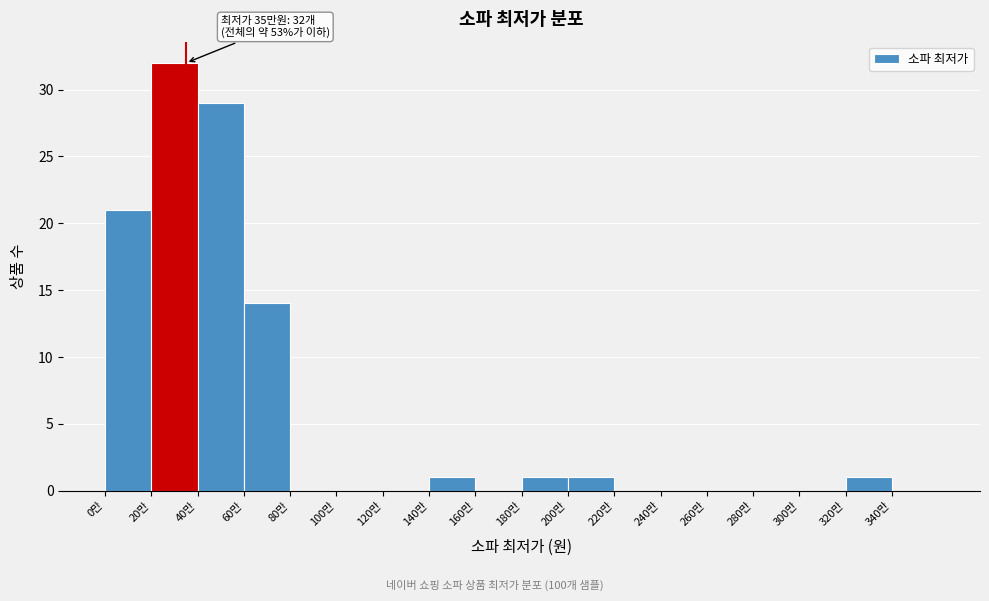

Reading right to left, list all the values displayed in this chart.

340만=0	320만=1	300만=0	280만=0	260만=0	240만=0	220만=0	200만=1	180만=1	160만=0	140만=1	120만=0	100만=0	80만=0	60만=14	40만=29	20만=32	0만=21